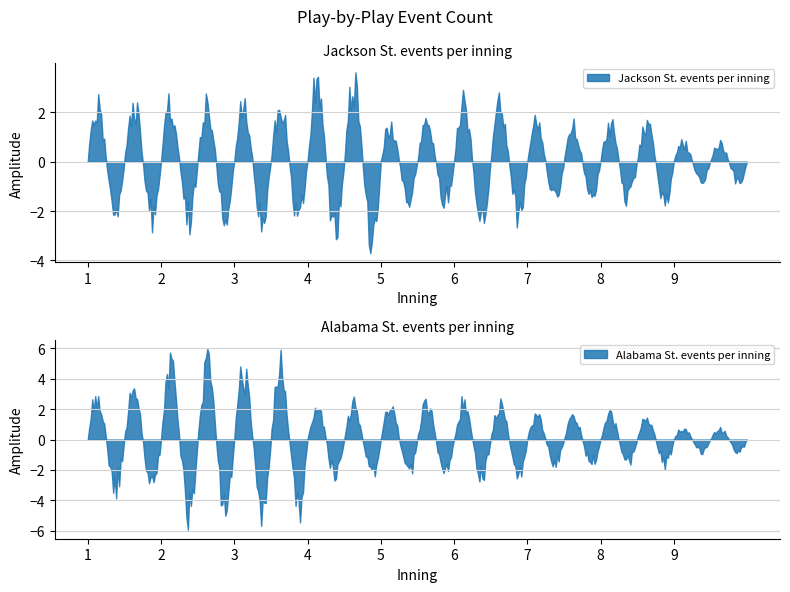

How many distinct data groups are displayed?

2